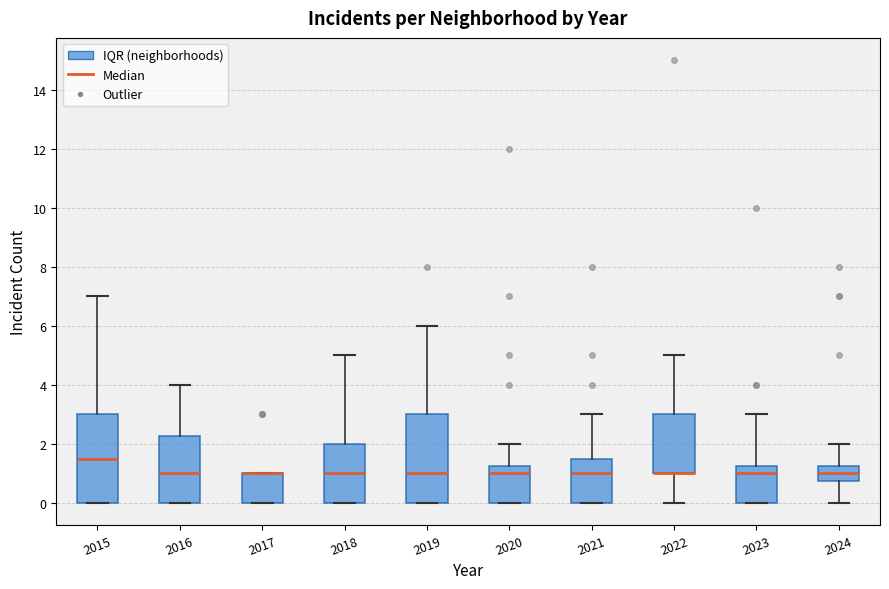

Where is the lower edge of the box at x = 2017 on the y-axis? The values are not printed on the chart, so give them approximately, as read against the axis.

0.0